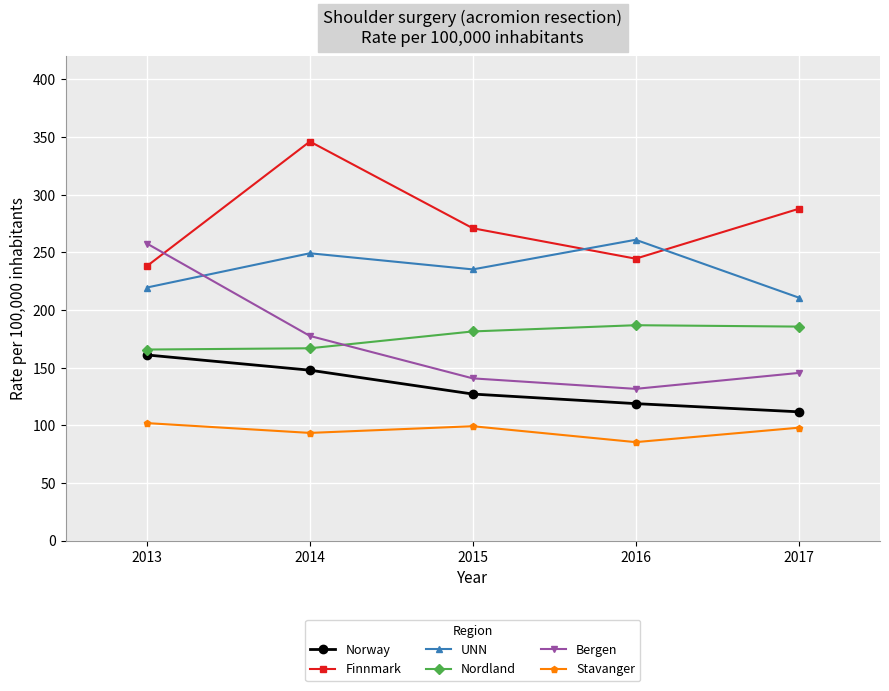

What is the approximate value of Stavanger at 2013?

101.9